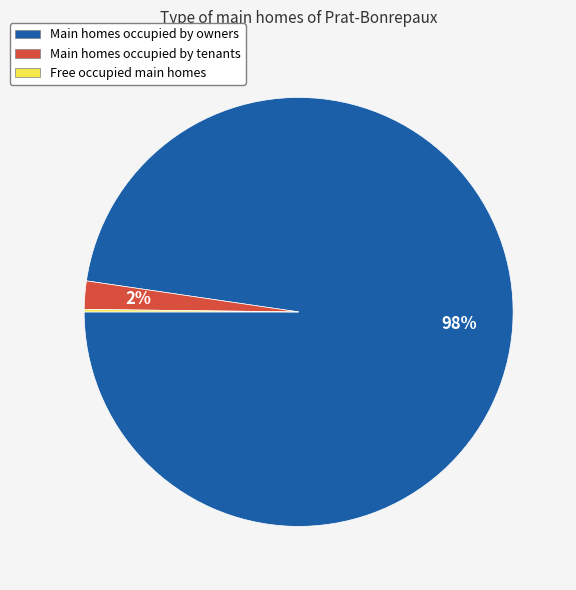

True or false: Main homes occupied by tenants accounts for 2% of the total.

True